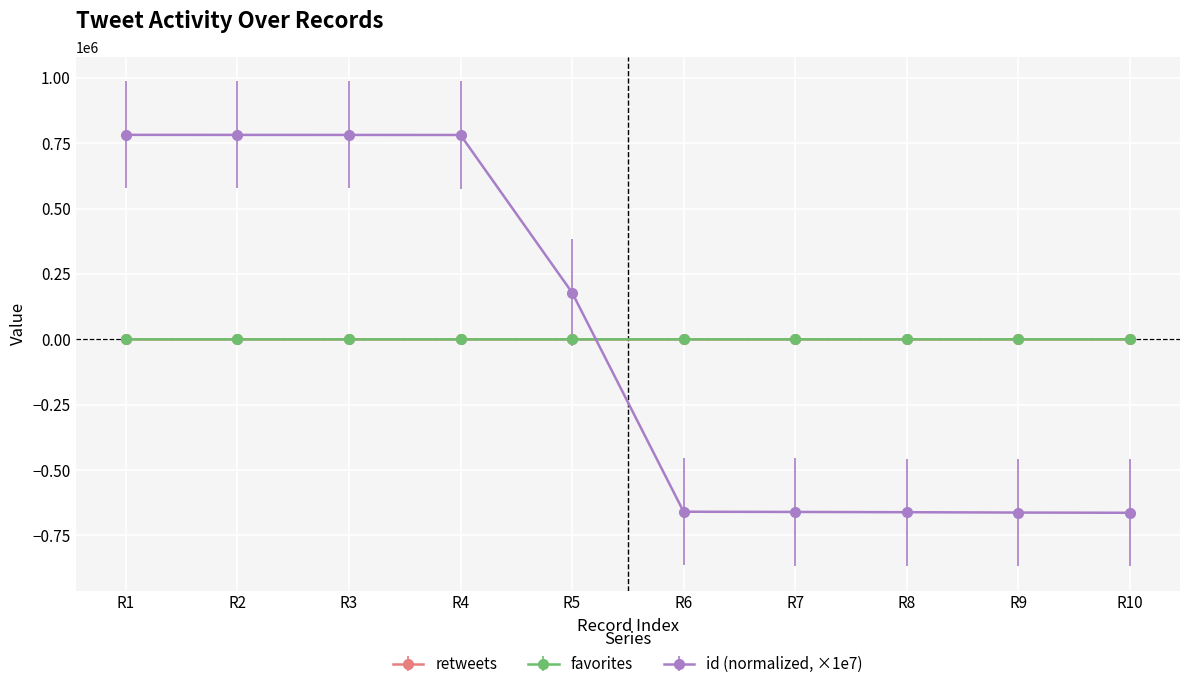

What is the value of the id (normalized, ×1e7) point at the 2nd from the left?

781794.1